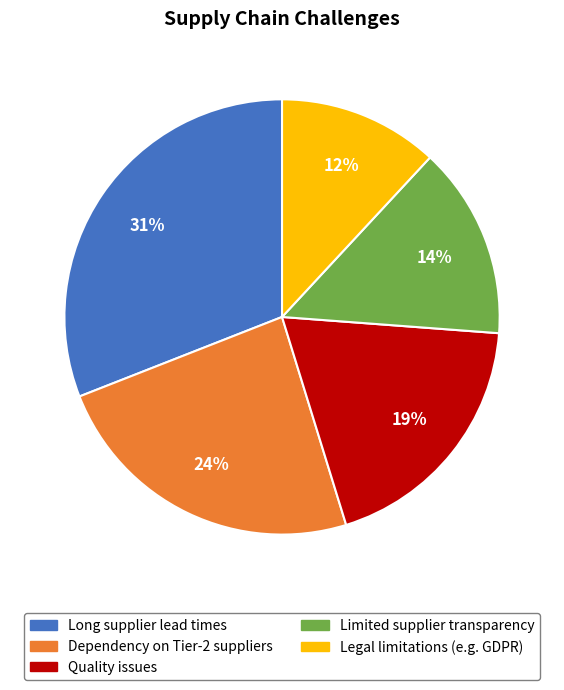

What is the largest slice in the pie chart?

Long supplier lead times